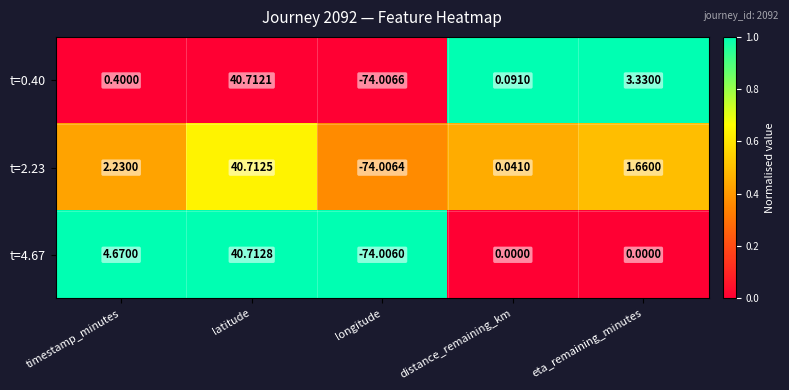

At which label is t=2.23 closest to -16?

distance_remaining_km